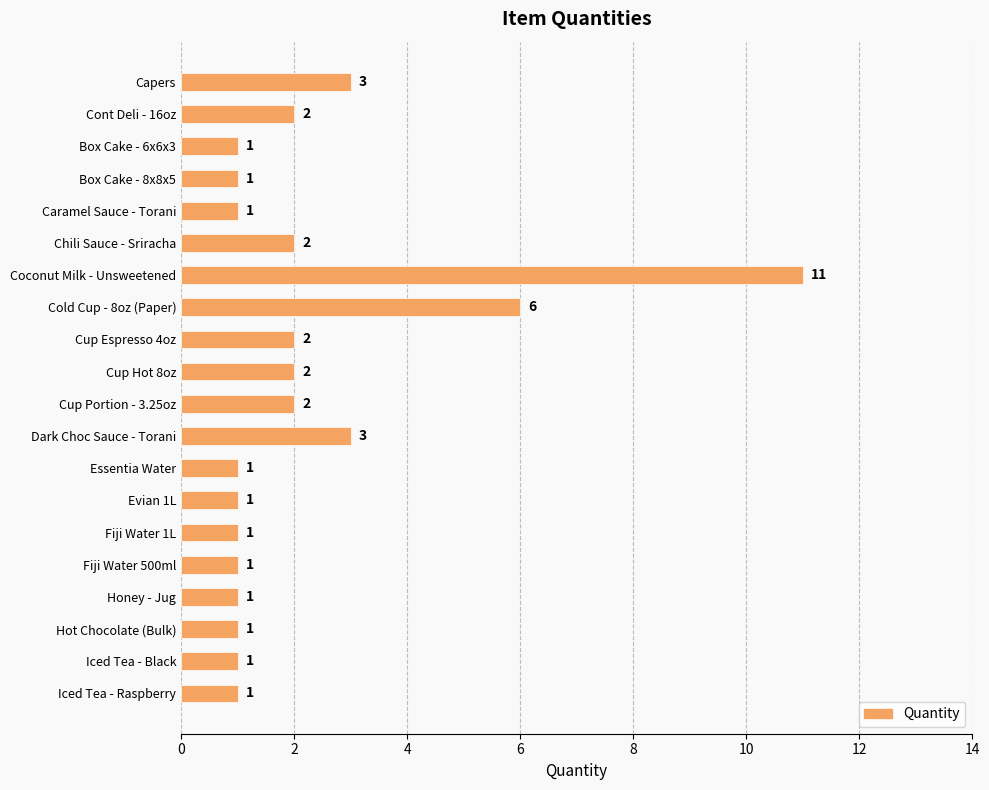

How many bars are there in total?

20